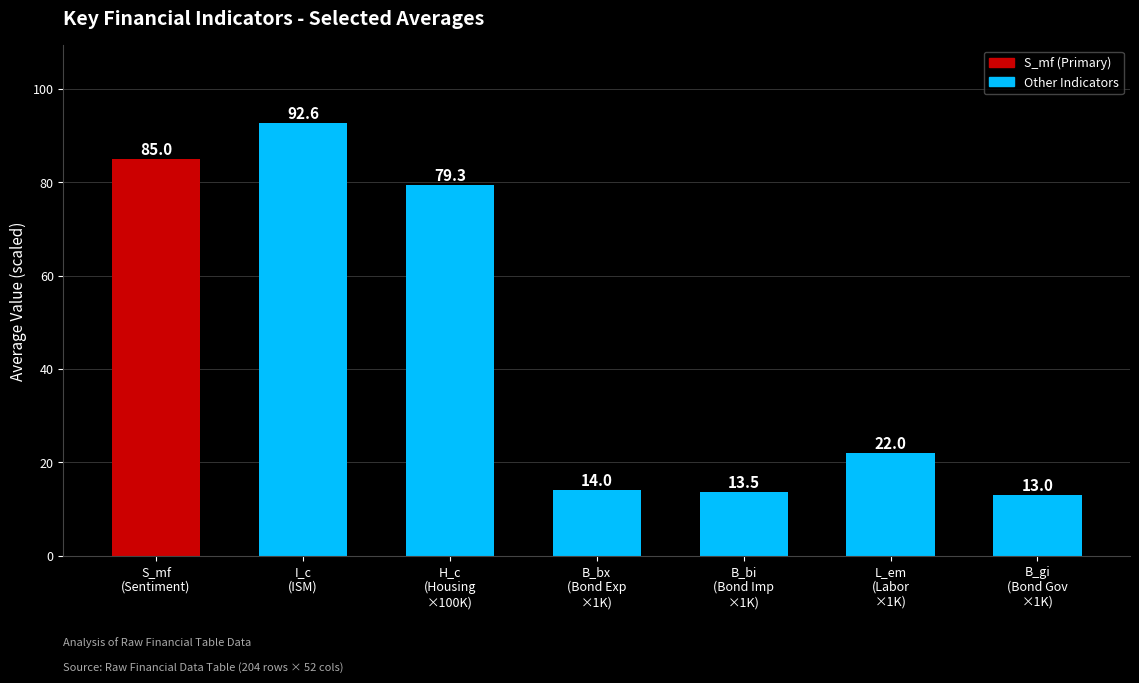

What is the minimum value shown in the chart?

13.0